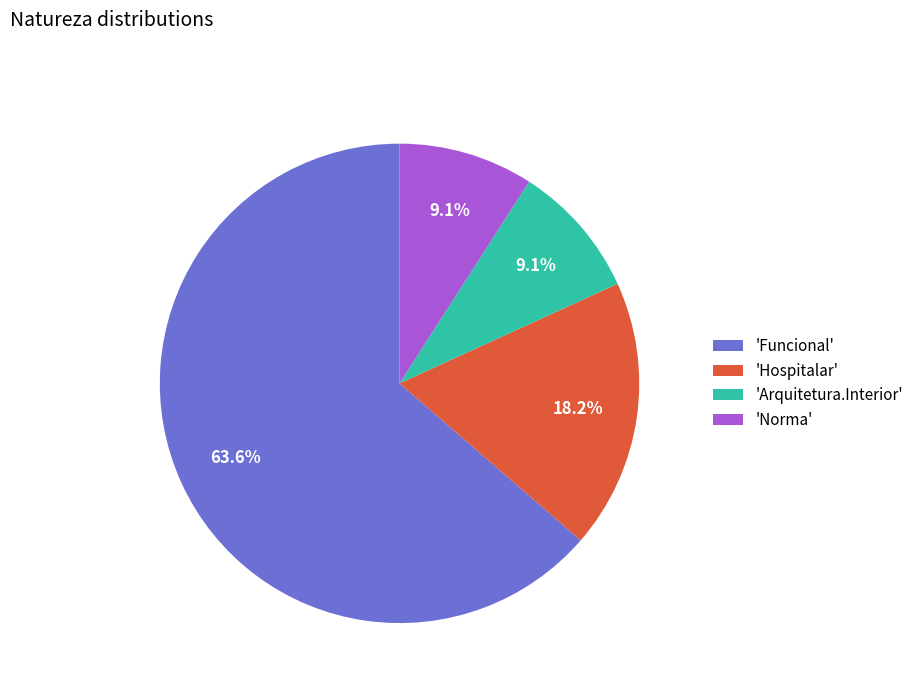

Which category has the biggest portion of the pie?

'Funcional'